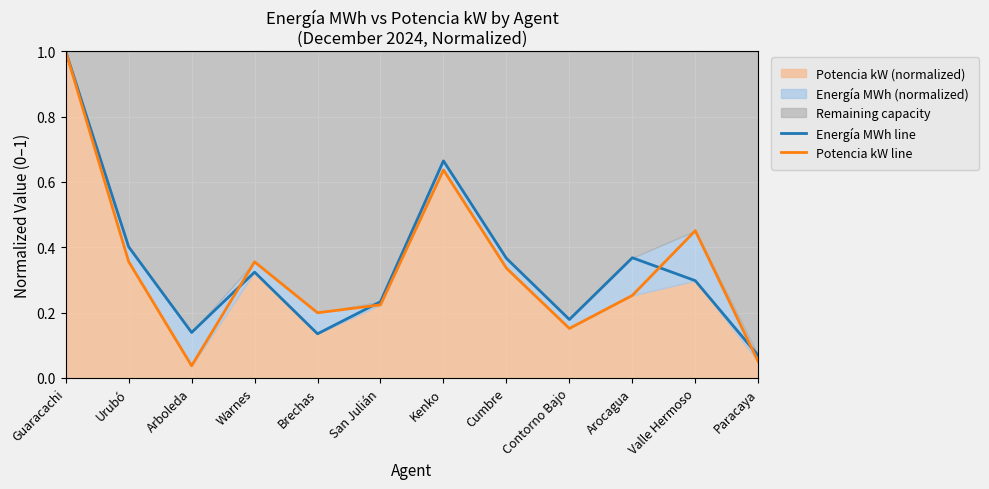

After their last crossing, which series has the higher values: Energía MWh line or Potencia kW line?

Energía MWh line